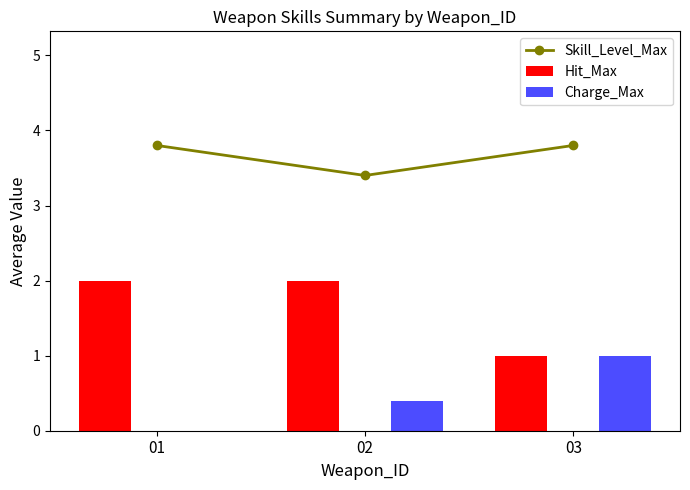

How many bars are there in total?

9